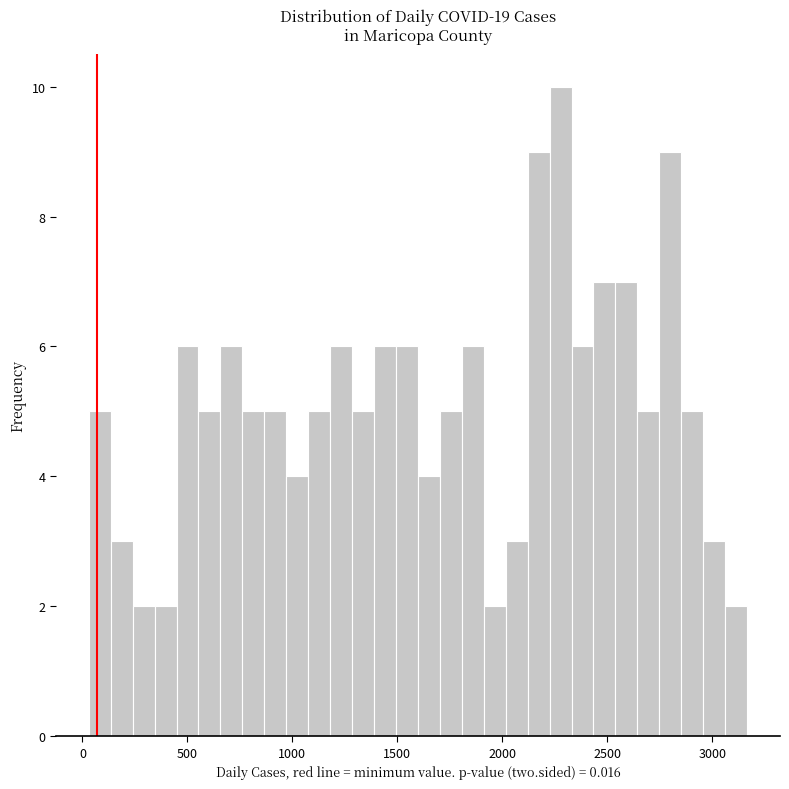

Around what value on the x-axis is the tallest bar? Give the approximate position of its centre, as read against the axis.

2300